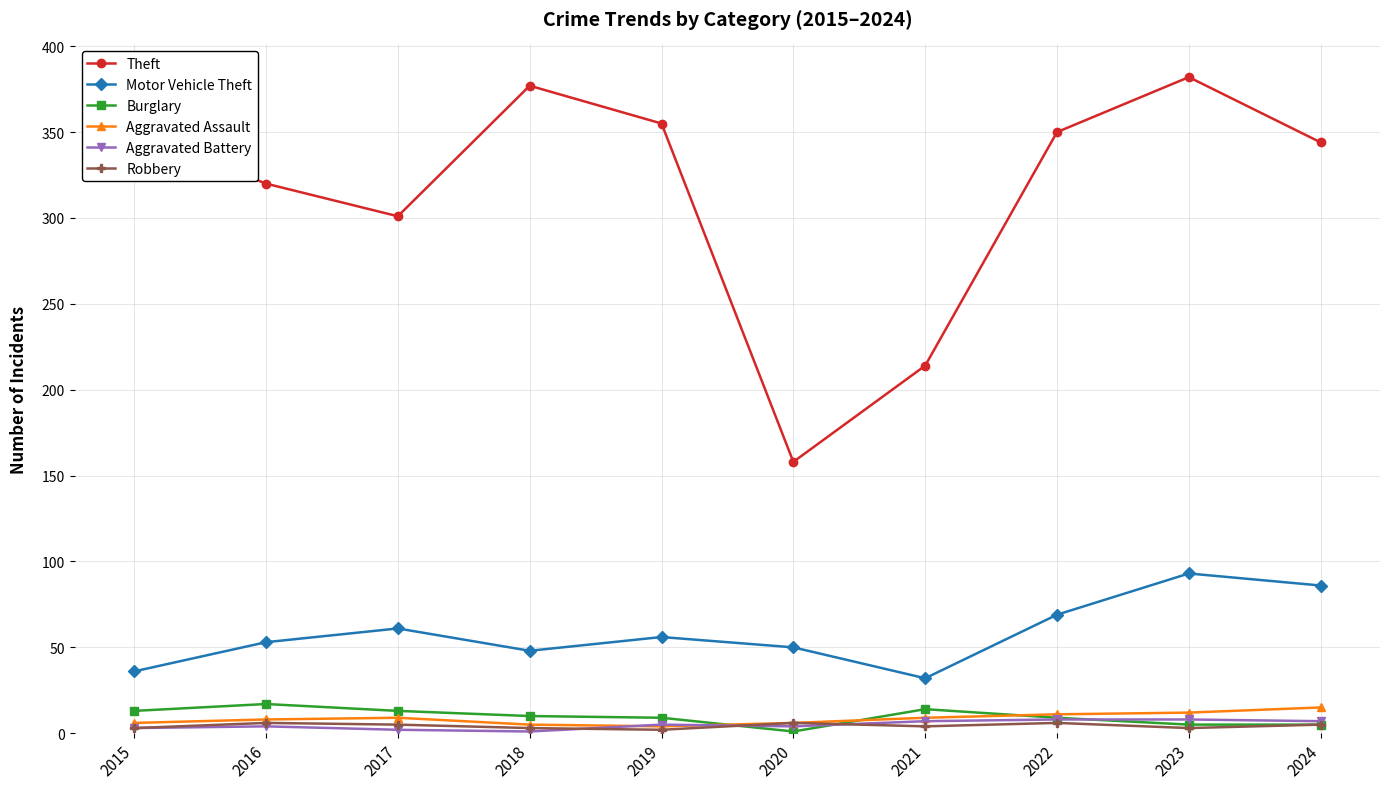

In Aggravated Assault, how many points are higher than both neighbors (excluding endpoints)?

1